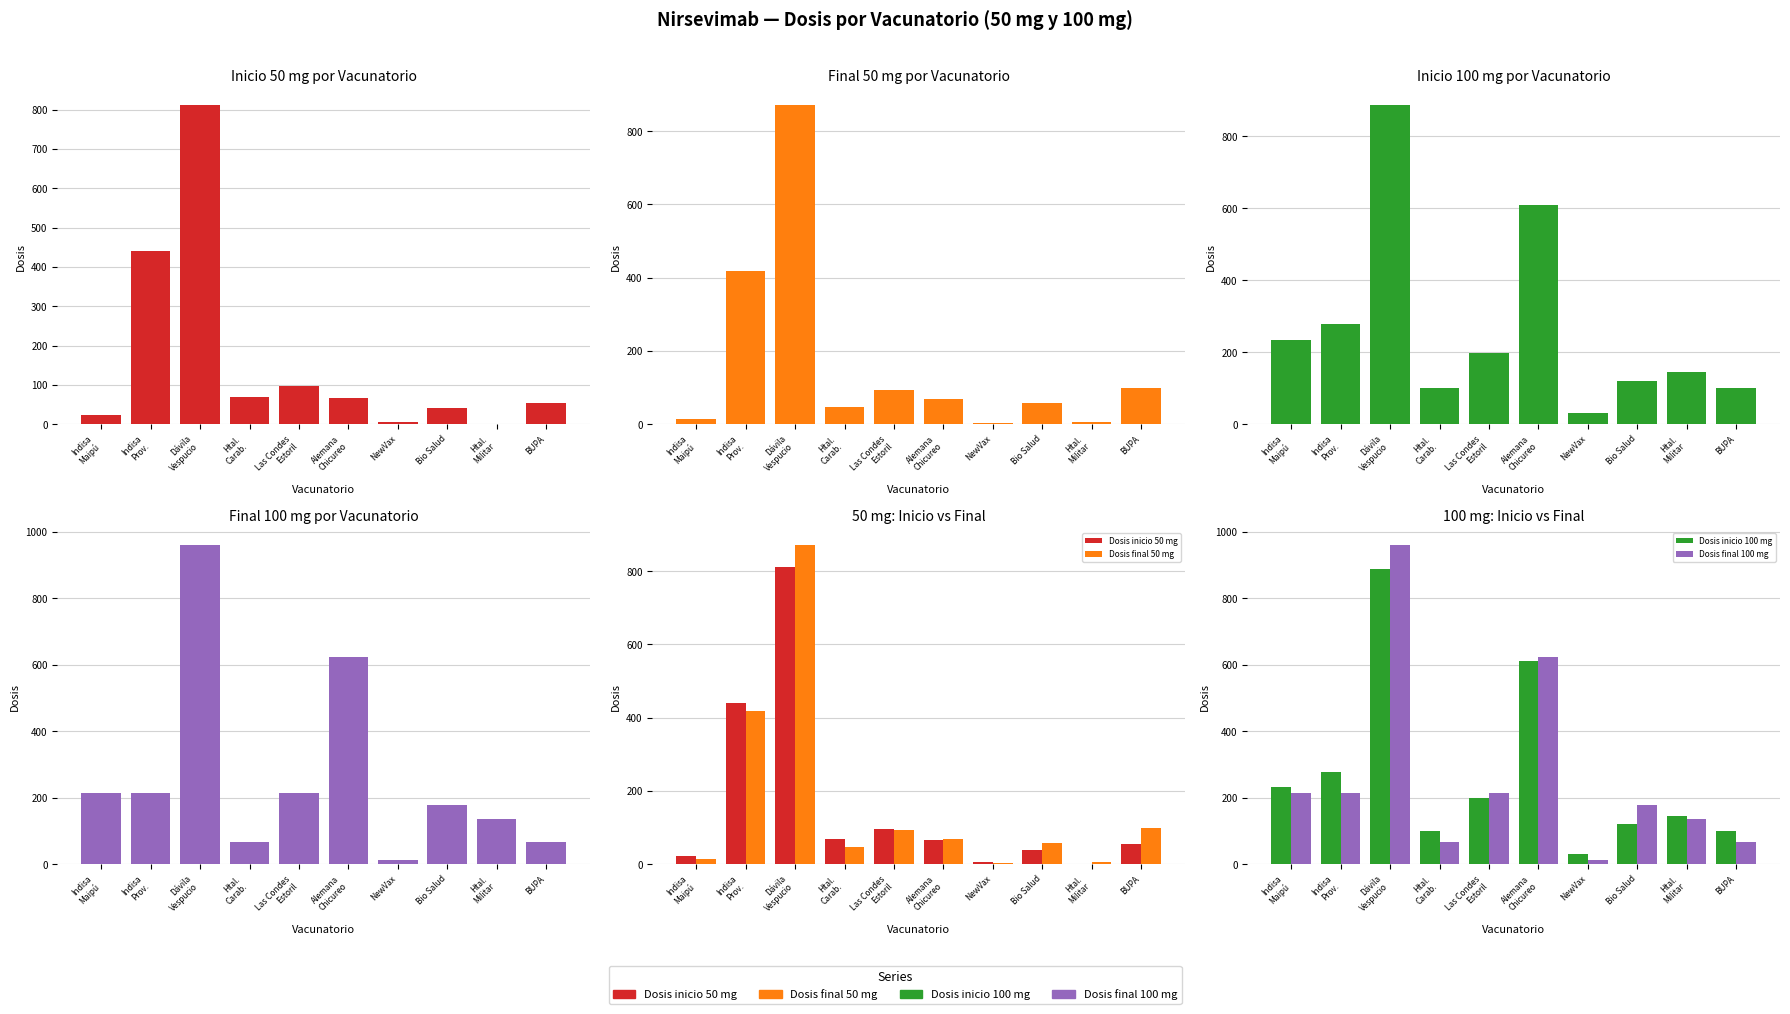

Is it true that Dosis final 100 mg equals 179 at Bio Salud?

True